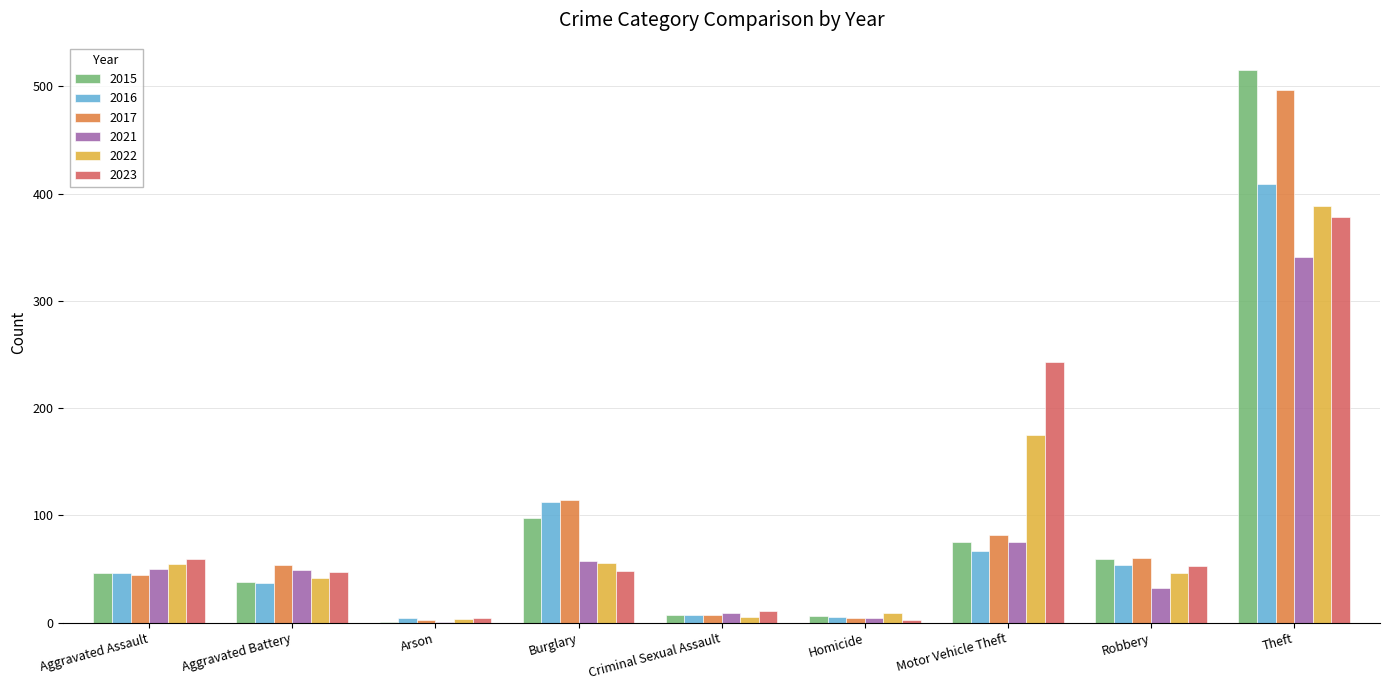

Where is 2017 nearest to the value 249?

Burglary